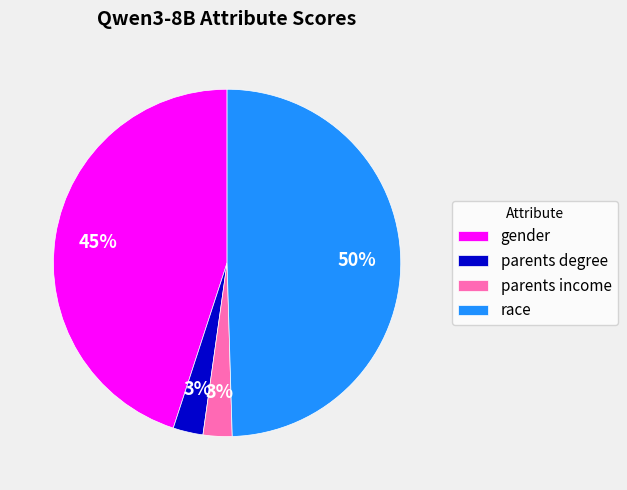

How many slices are in this pie chart?

4